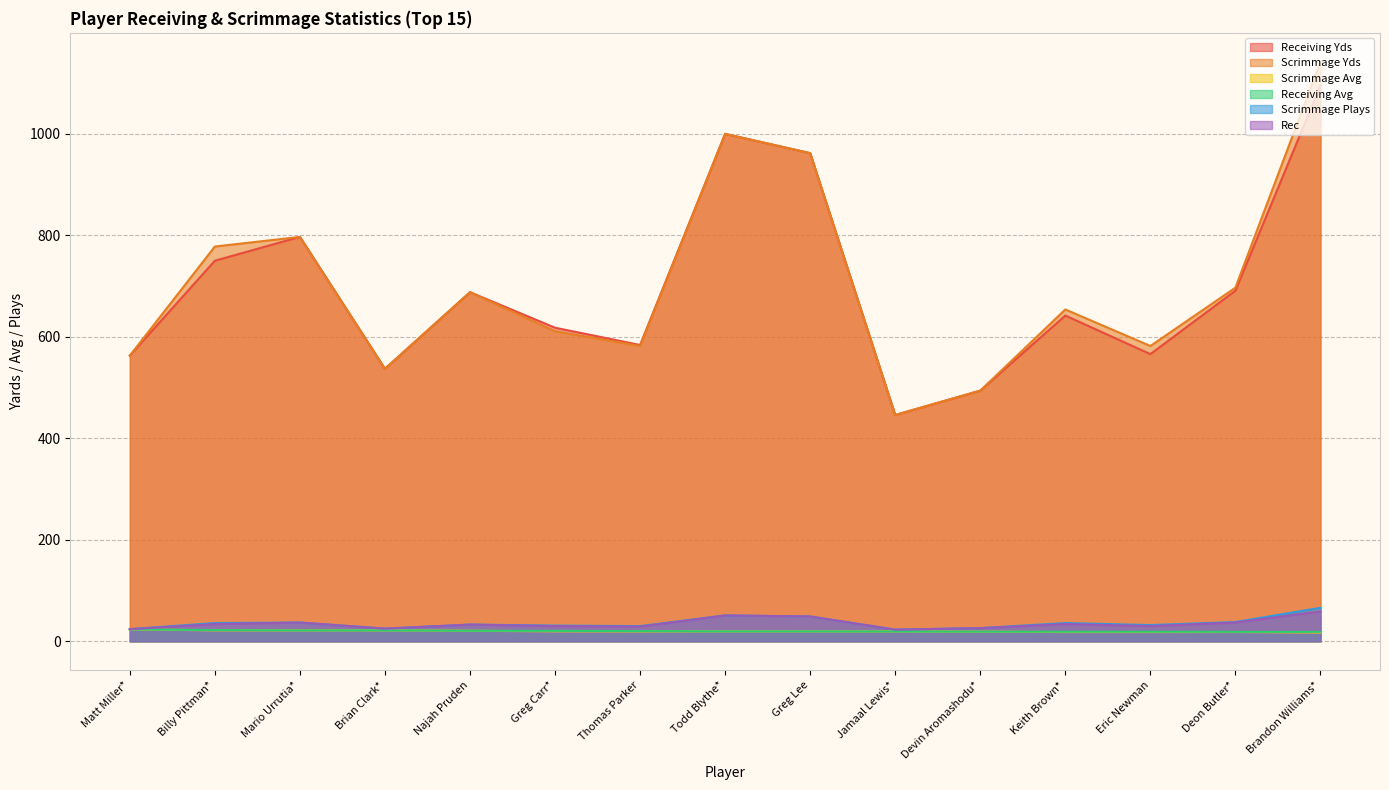

How many lines are shown in the chart?

6